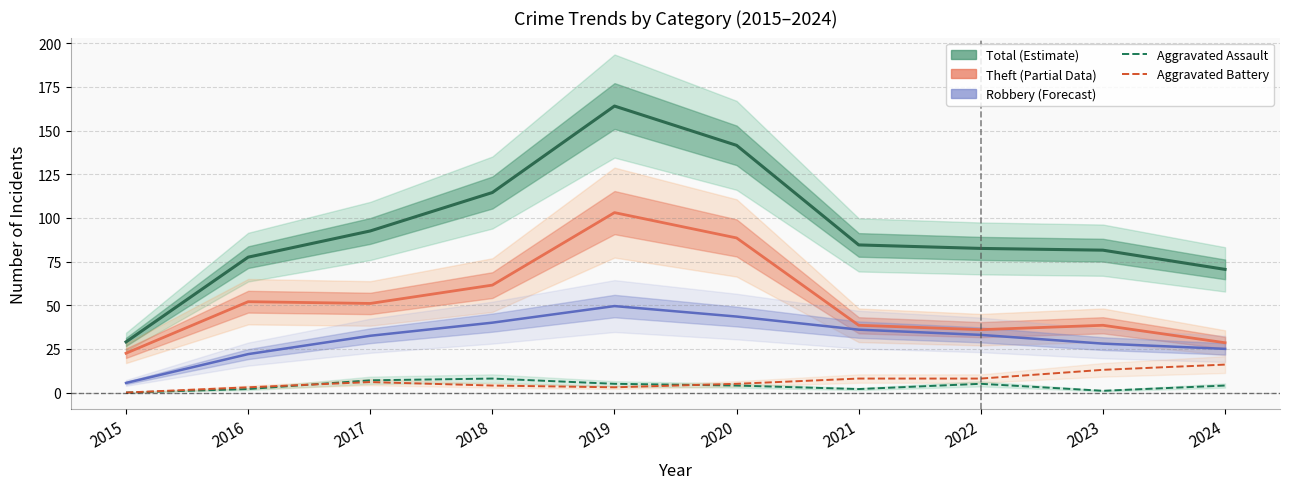

List the series in order of their peak value, highest first.

Total, Theft, Robbery, Aggravated Battery, Aggravated Assault